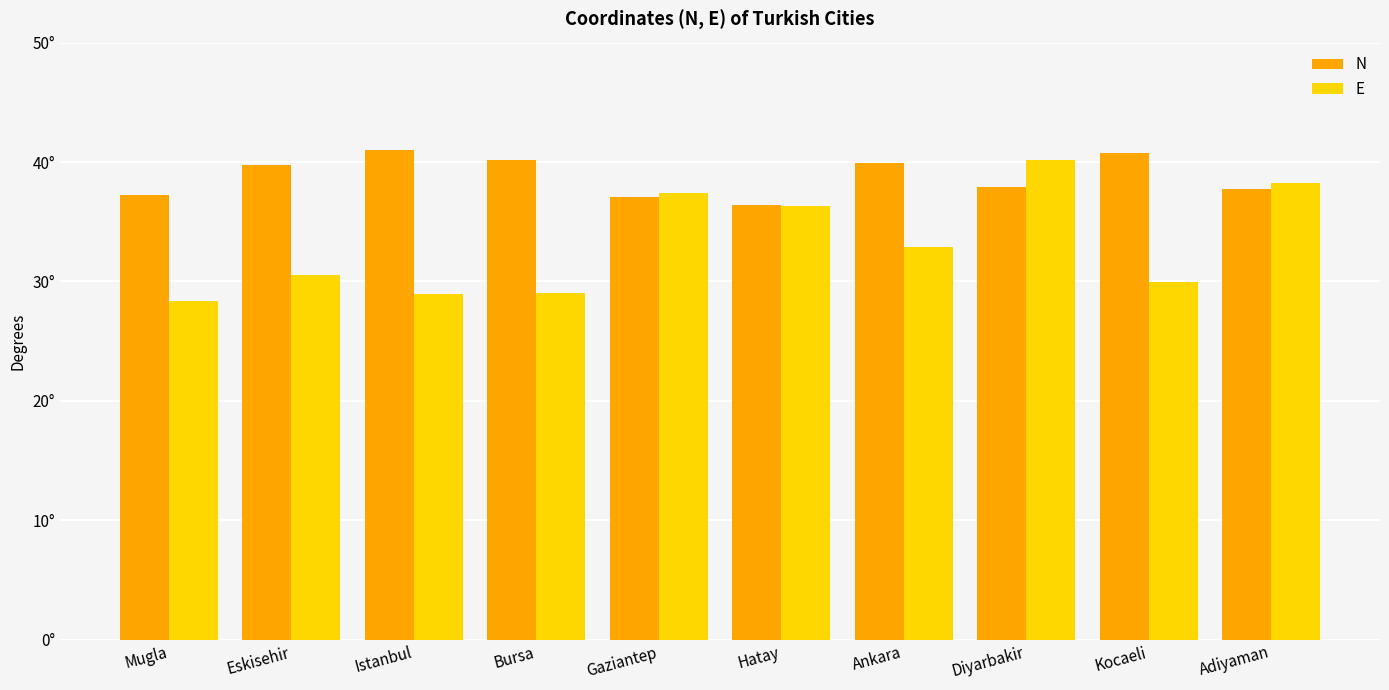

What is the label of the 3rd bar from the right?

Diyarbakir